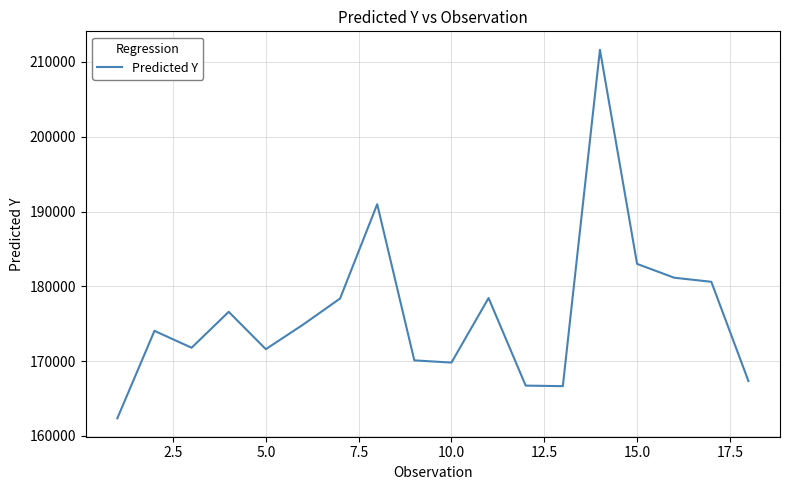

What is the maximum value shown in the chart?

211628.5